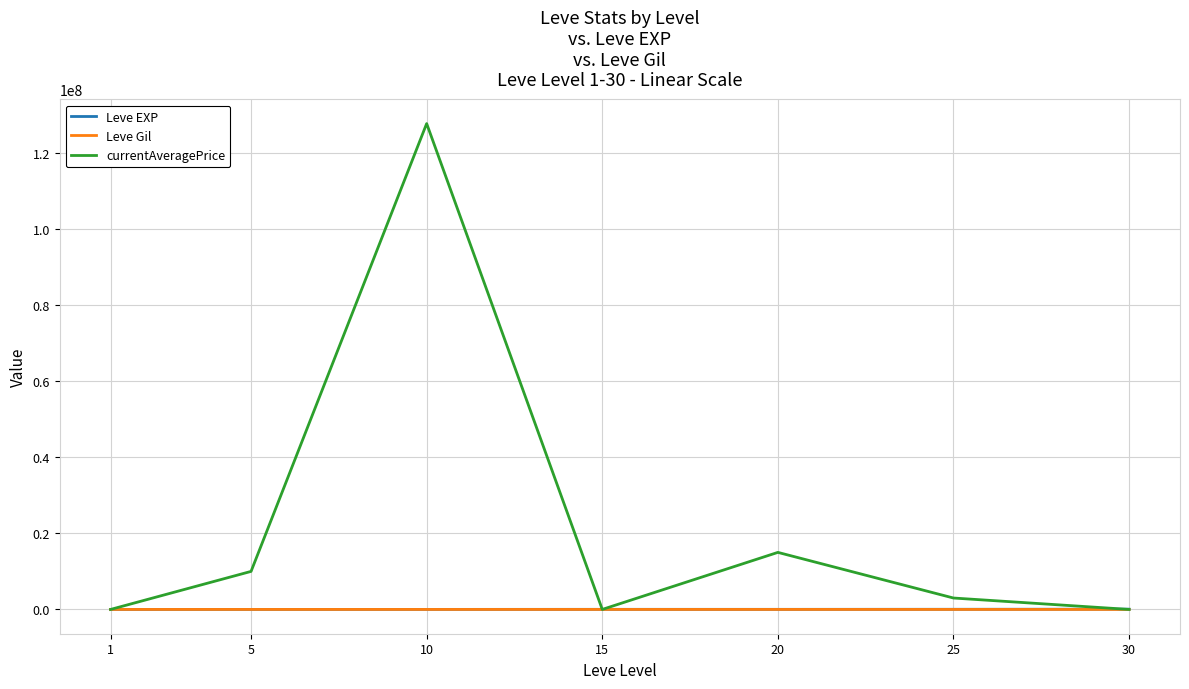

Which series has the largest range (max minus min)?

currentAveragePrice